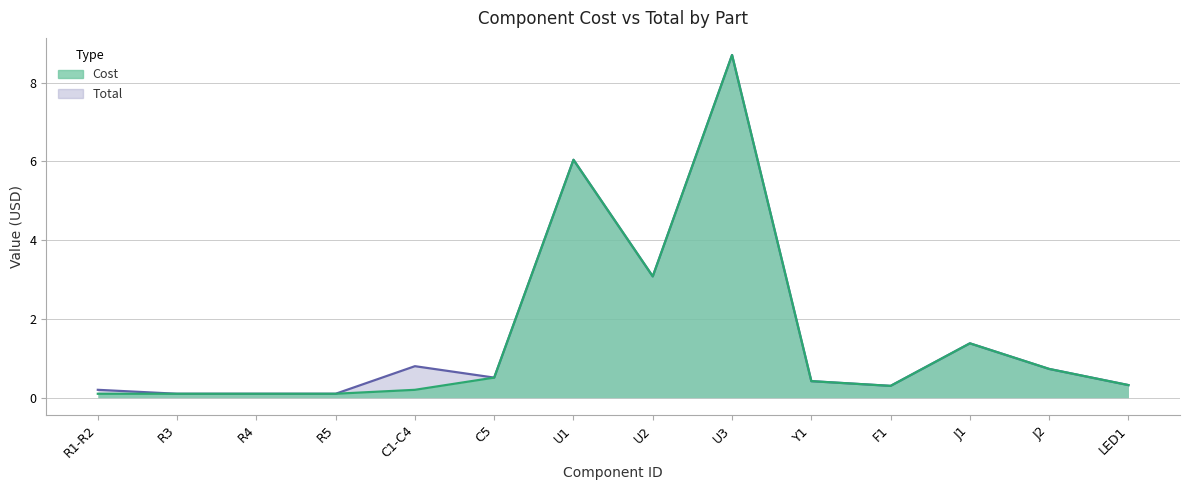

Is the value of Cost at LED1 greater than the value of Total at R4?

Yes